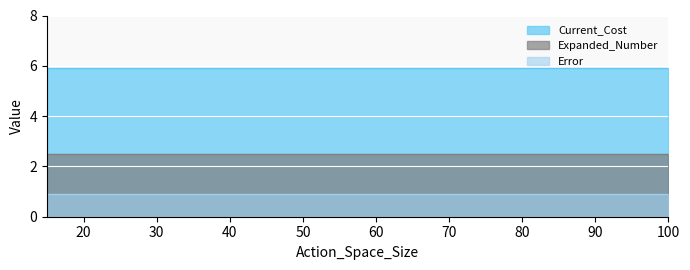

True or false: Current_Cost and Expanded_Number cross at least once.

False